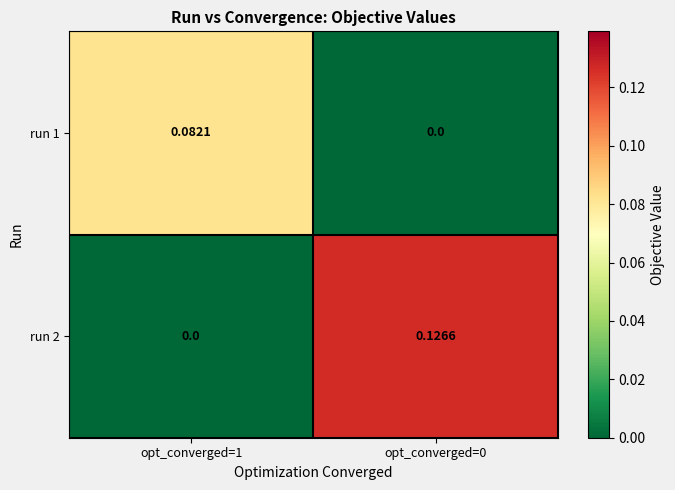

Is the value of run 1 at opt_converged=1 greater than the value of run 2 at opt_converged=1?

Yes